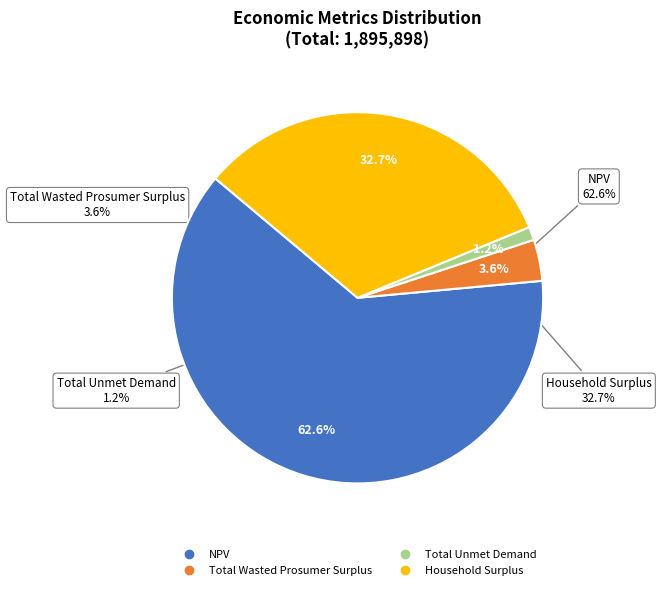

To the nearest percent, what portion does Total Wasted Prosumer Surplus represent?

4%